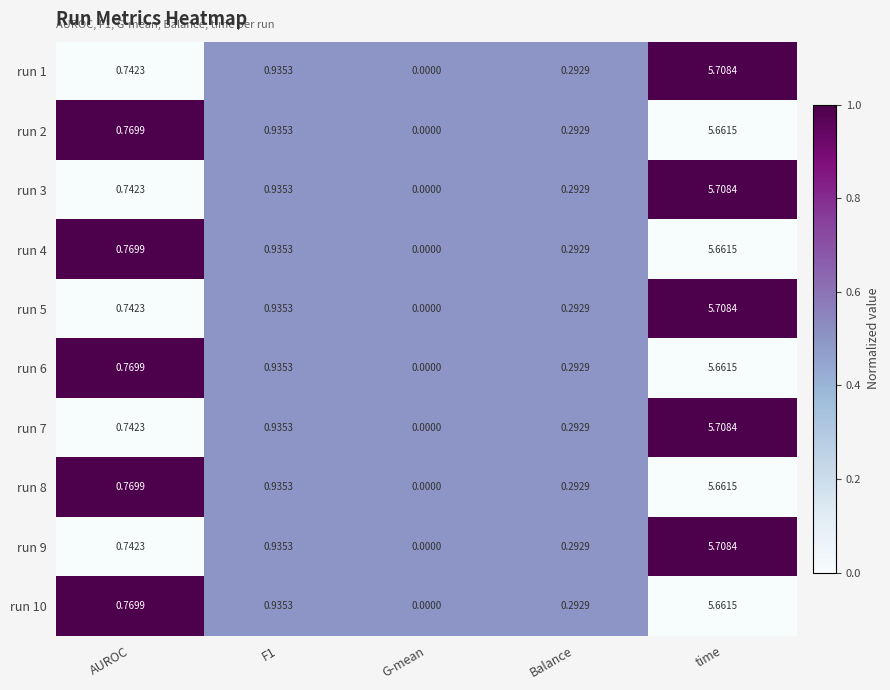

At which category is the sum across all series the highest?

time